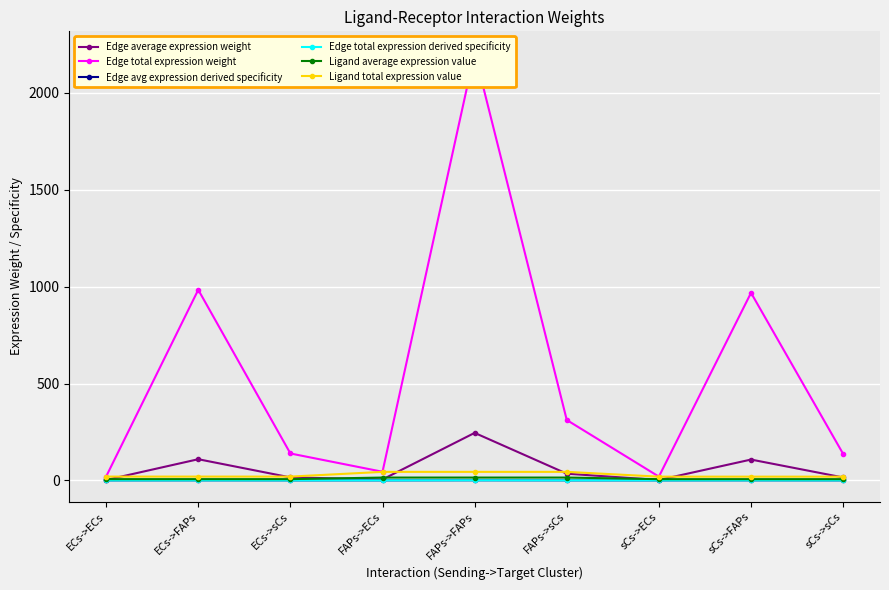

The value of Edge total expression weight at sCs->FAPs is 968.0. True or false?

True